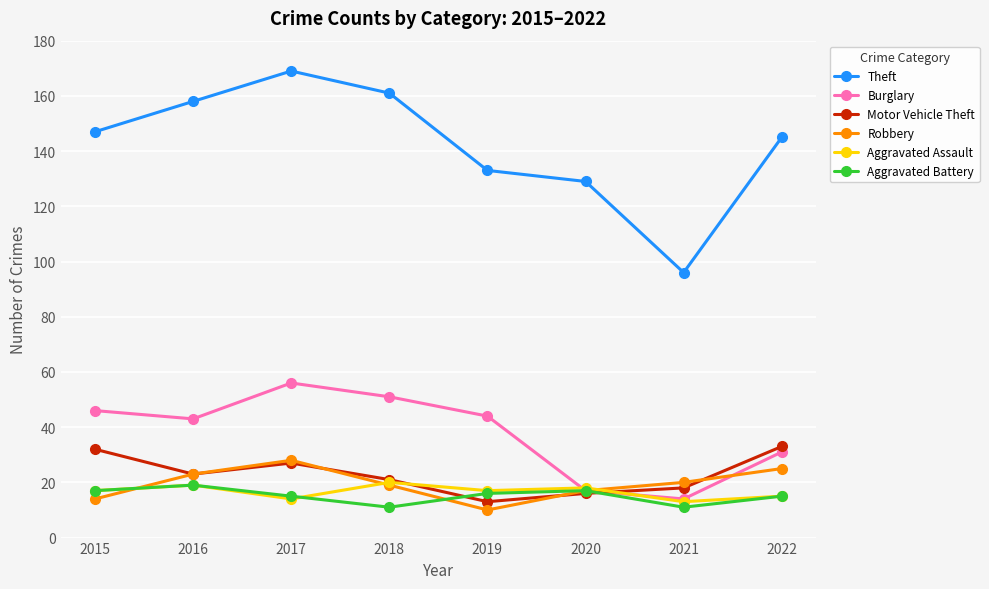

How many times do Aggravated Assault and Motor Vehicle Theft cross each other?

2